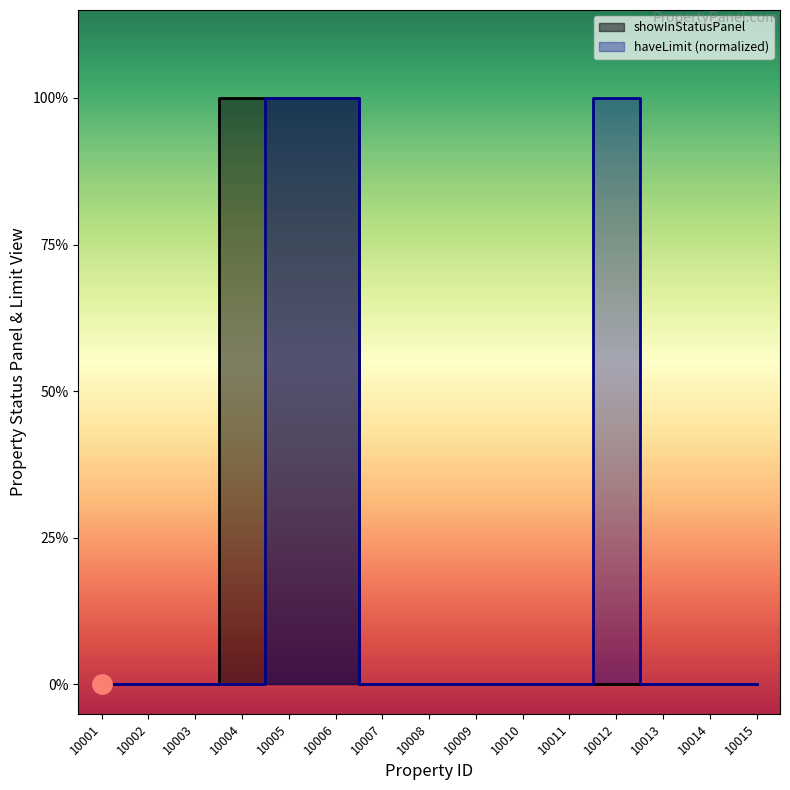

Is it true that haveLimit equals 0 at 10005?

False